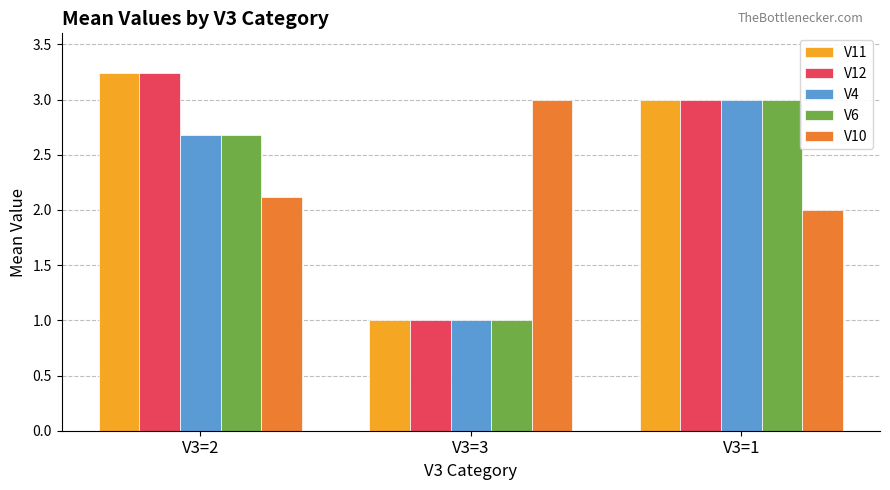

What is the difference between the V10 values at V3=1 and V3=2?

0.1